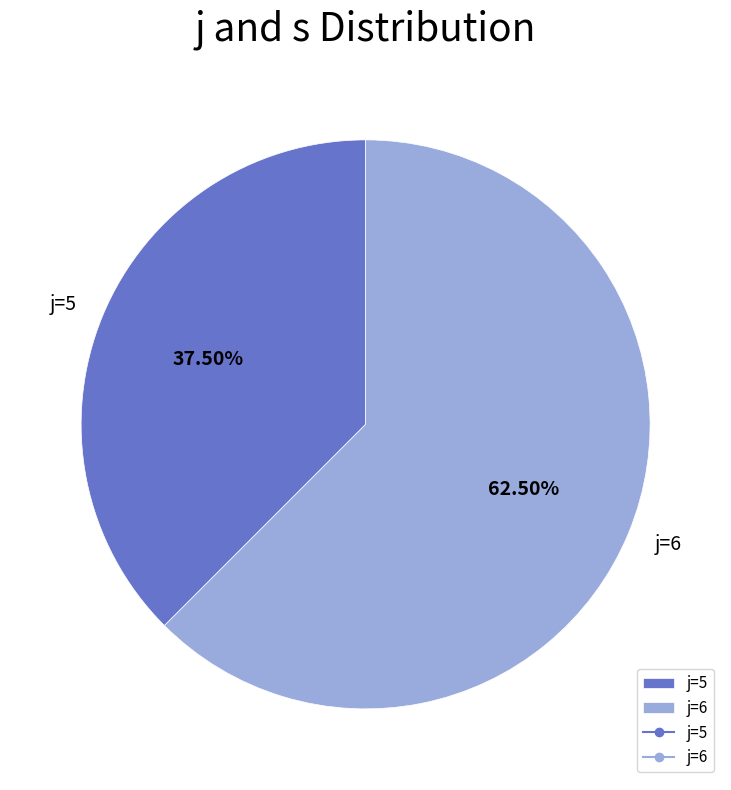

Rank the categories by value from lowest to highest.

j=5, j=6